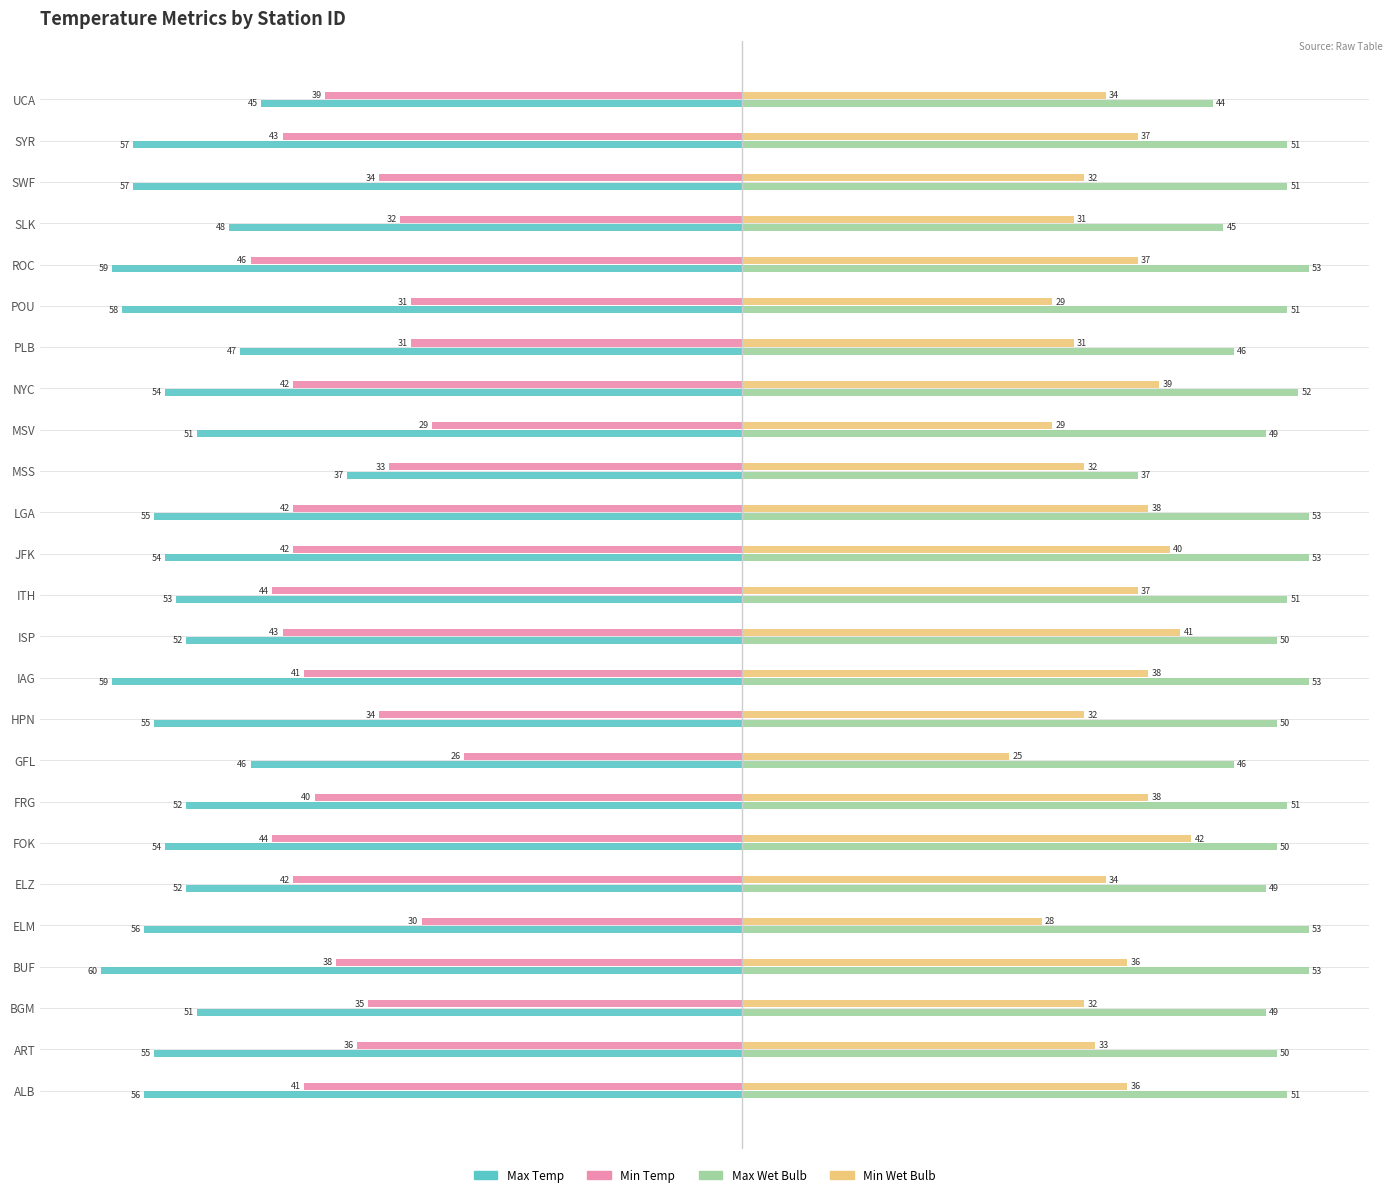

What is the lowest value of the Max Wet Bulb series?

37